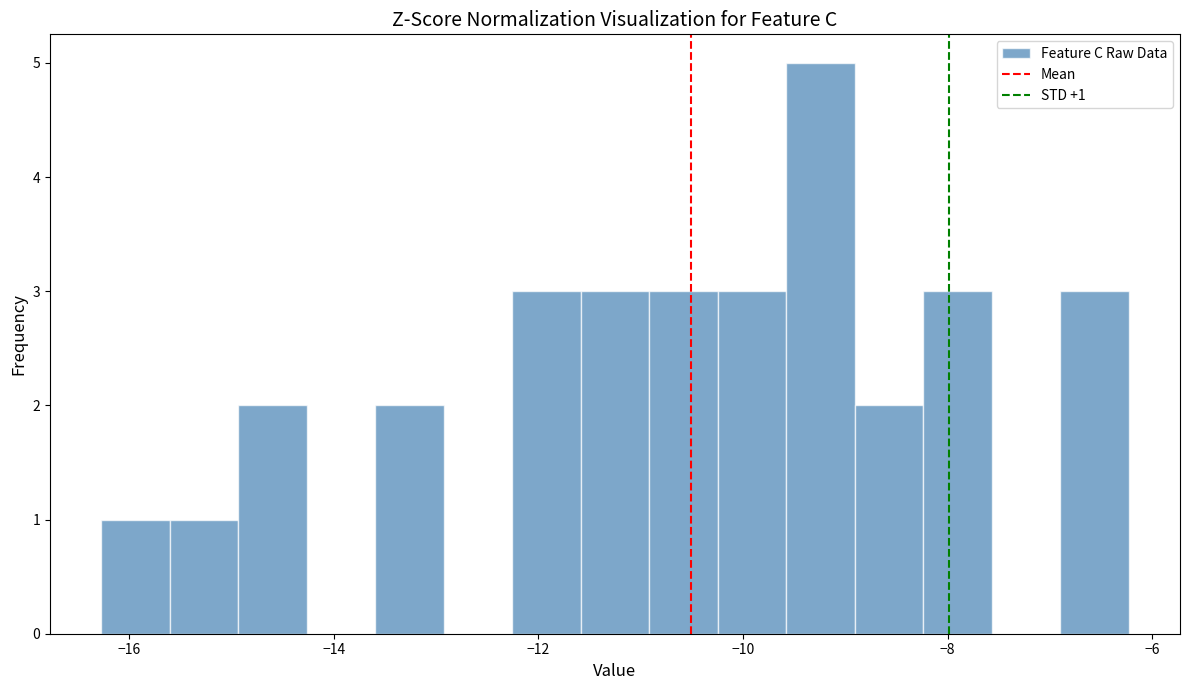

Read against the x-axis, roughly where is the centre of the tallest bar?

-9.2